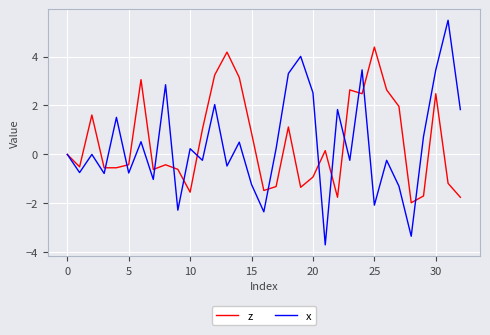

True or false: z and x cross at least once.

True